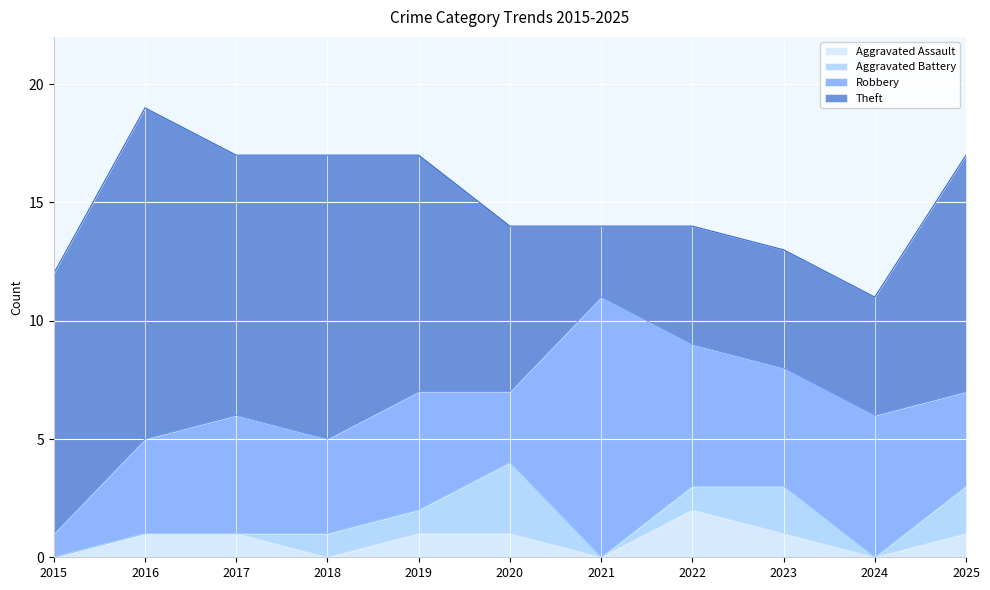

What is the total value across all series at 2016?

19